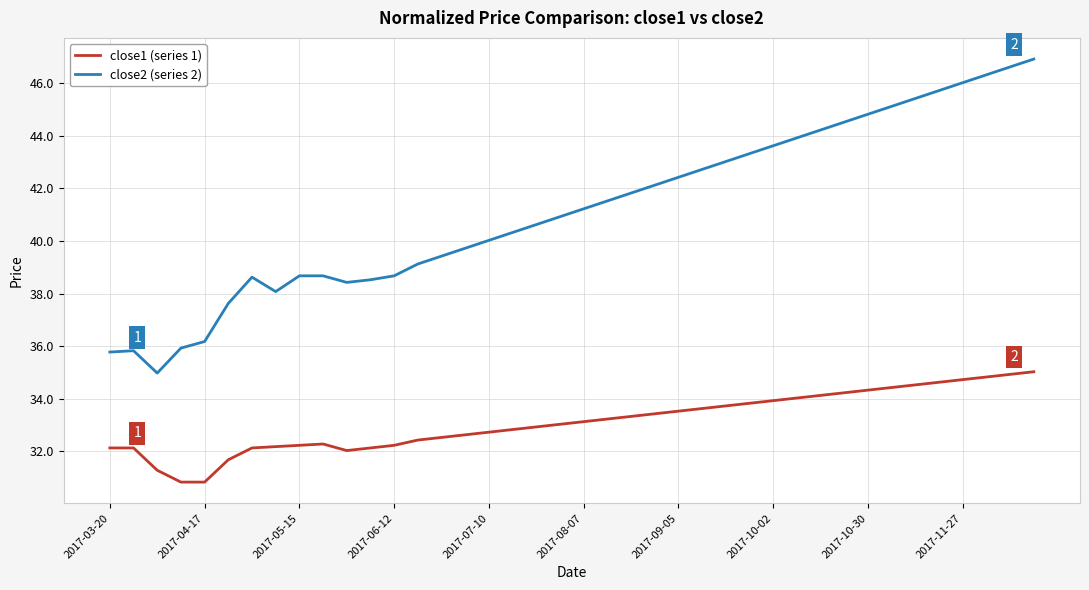

Rank the series by their average value, from highest to lowest.

close2 (series 2), close1 (series 1)